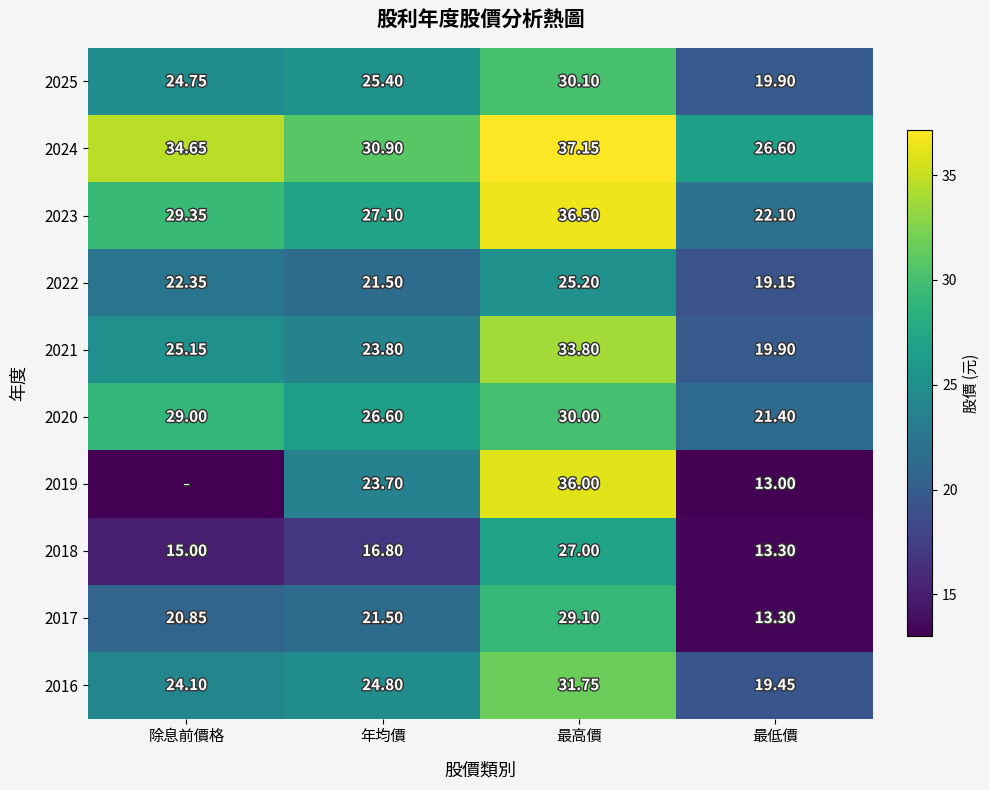

At which label does 2025 first exceed 25?

年均價